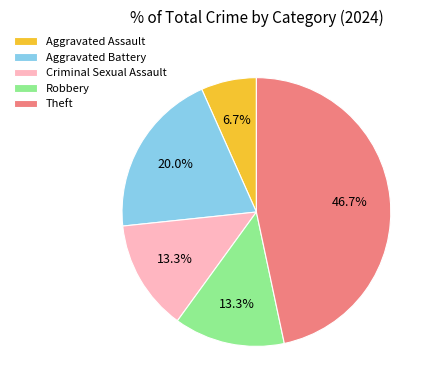

What portion of the pie excludes Robbery?

86.7%